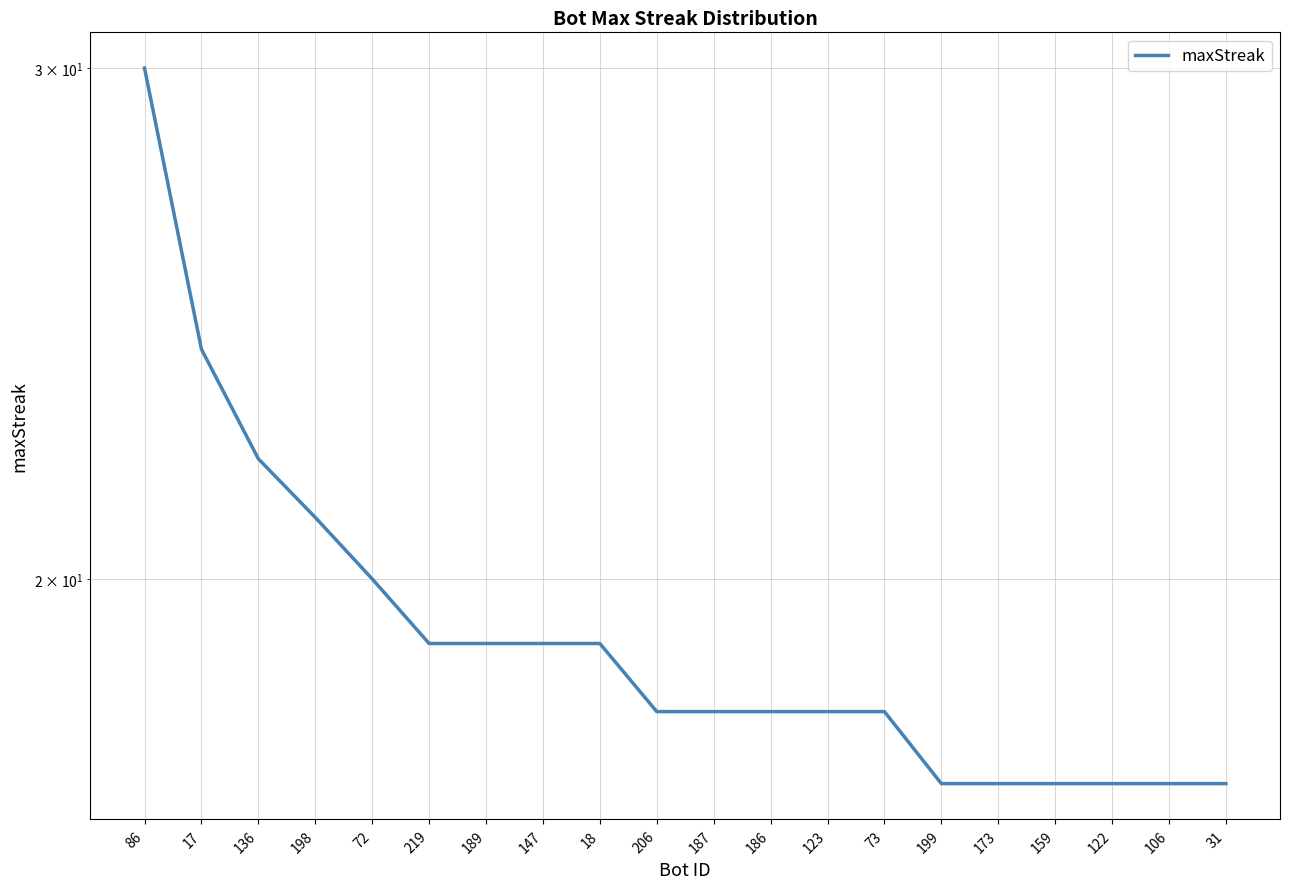

Rank the categories by value from highest to lowest.

86, 17, 136, 198, 72, 219, 189, 147, 18, 206, 187, 186, 123, 73, 199, 173, 159, 122, 106, 31